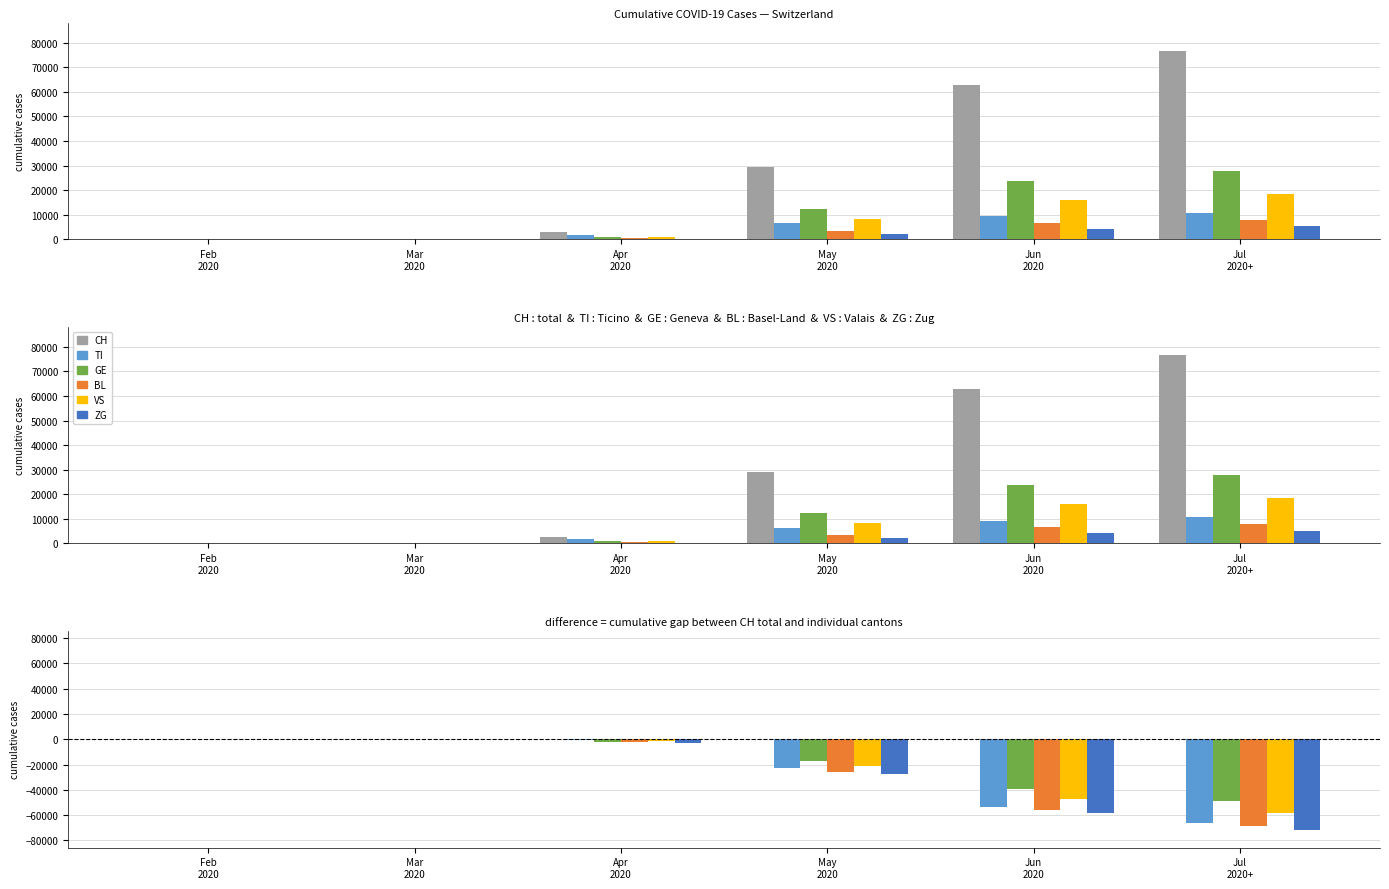

What are all the series names shown in the legend?

CH, TI, GE, BL, VS, ZG